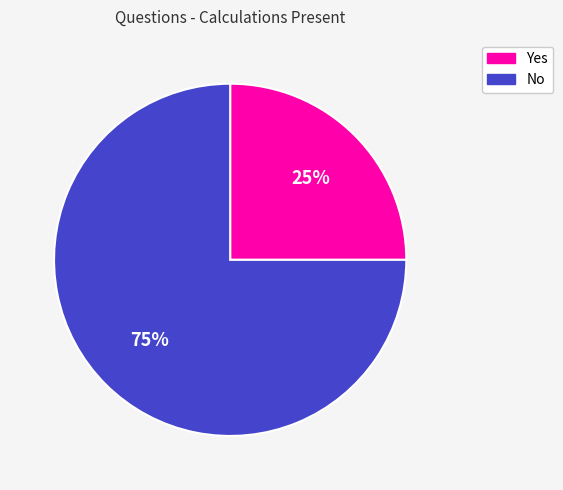

Rank the categories by value from lowest to highest.

Yes, No